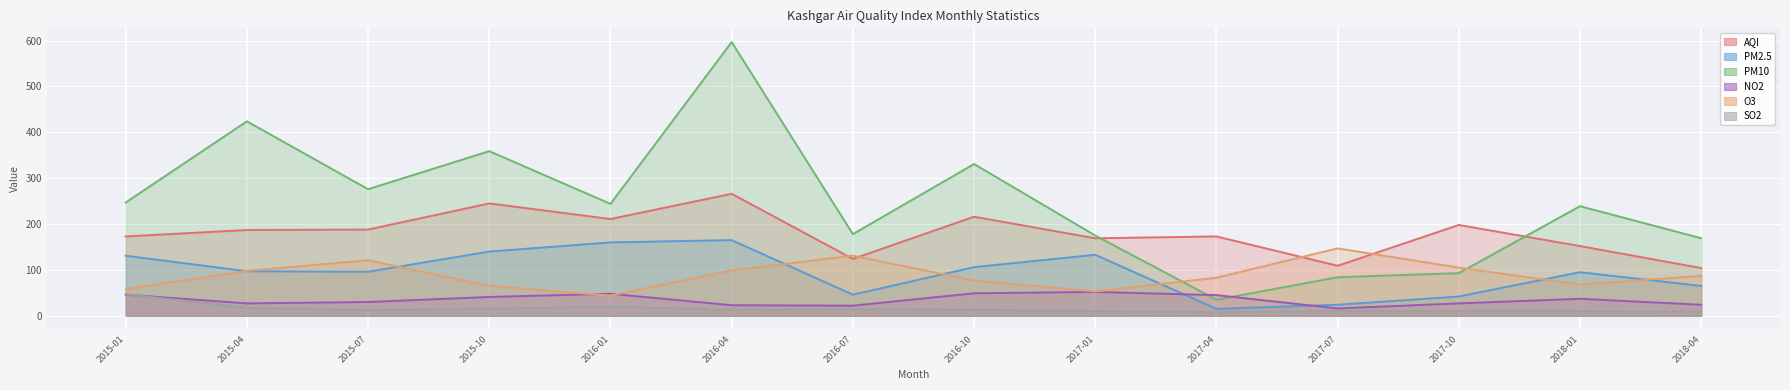

True or false: O3 has more than 0 interior local peaks.

True